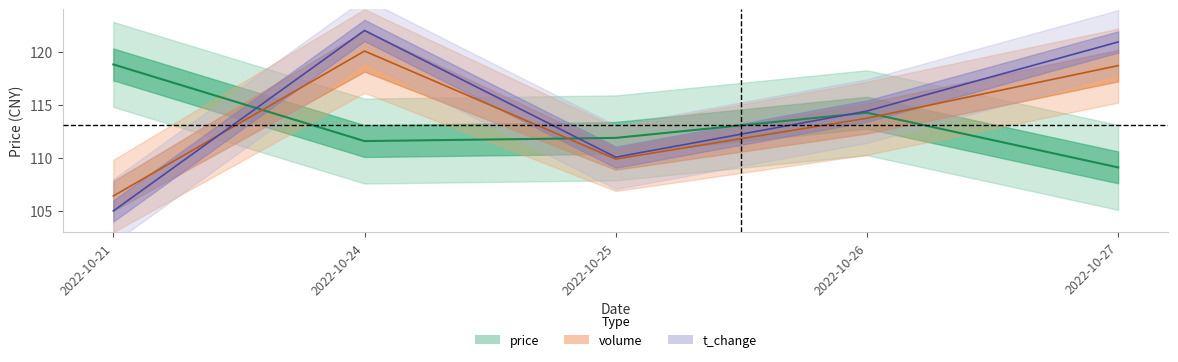

Does the chart have visible grid lines?

No